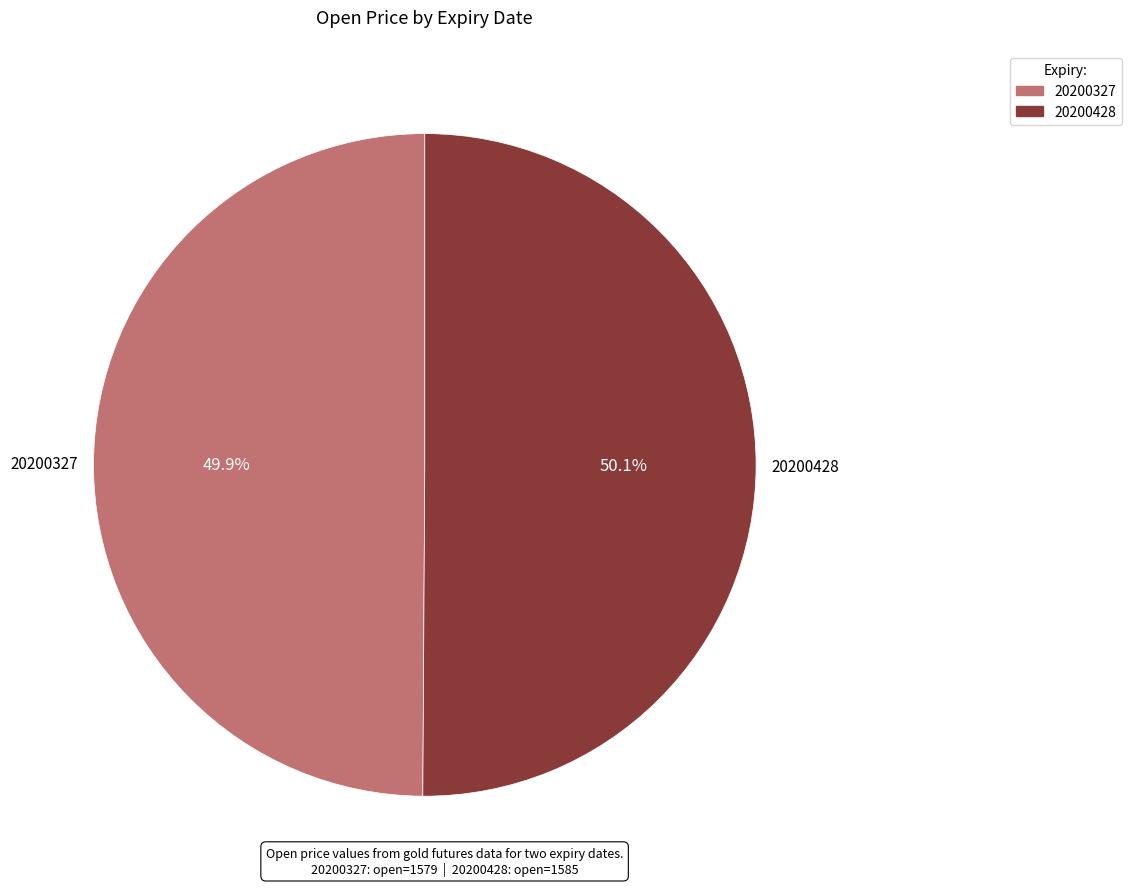

Is the sum of 20200428 and 20200327 greater than half?

Yes